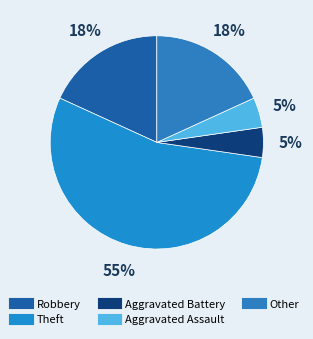

Is there a majority slice in this chart?

Yes